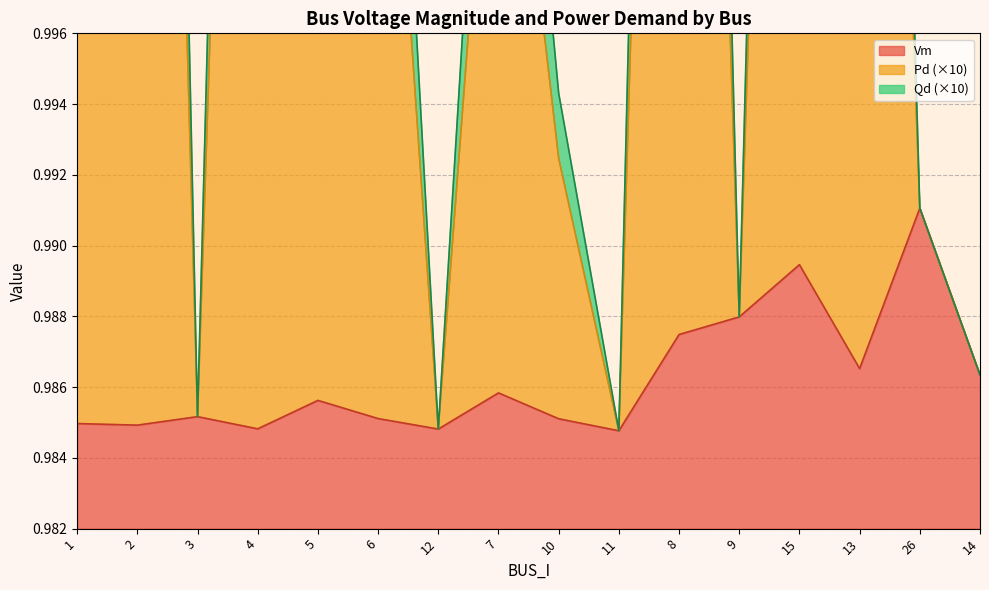

Between 9 and 6, which is larger?

9